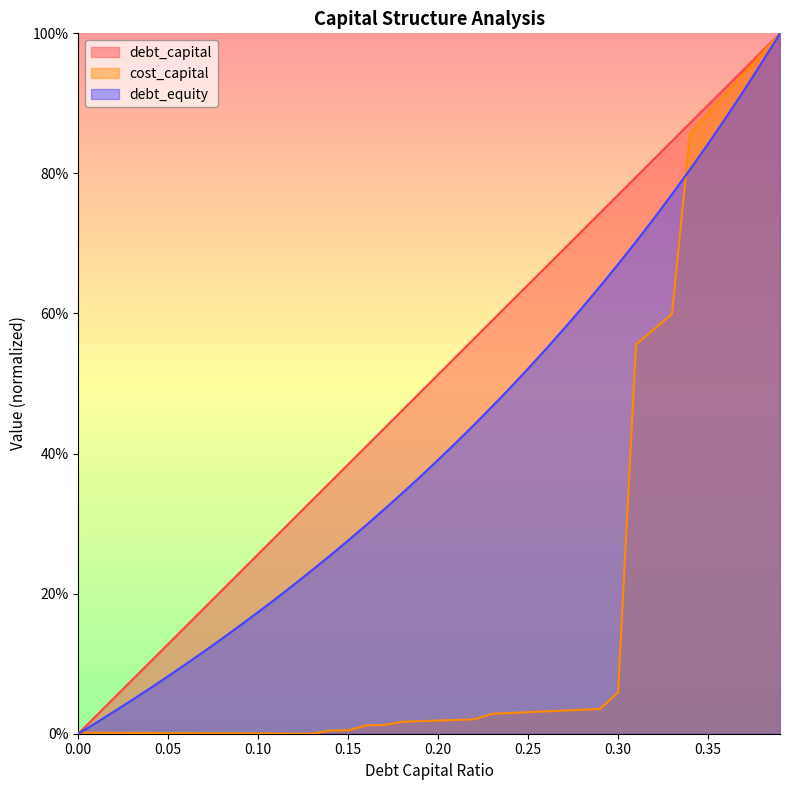

Is the value of cost_capital at 0.09 greater than the value of debt_capital at 0.3?

No